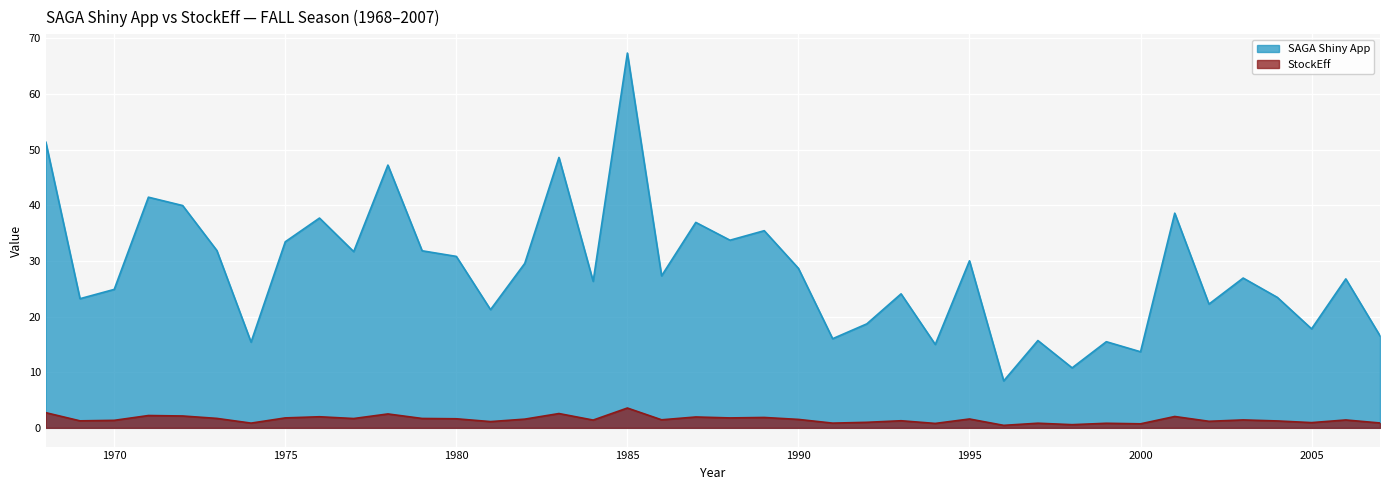

At which label does StockEff first exceed 1?

1968